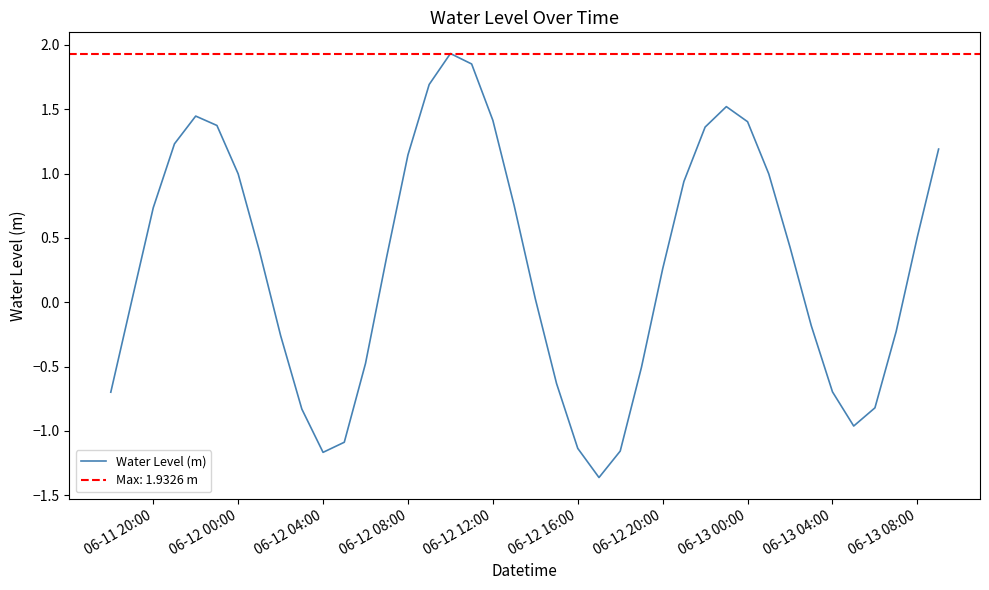

What is the difference between the second highest and minimum values?

3.2